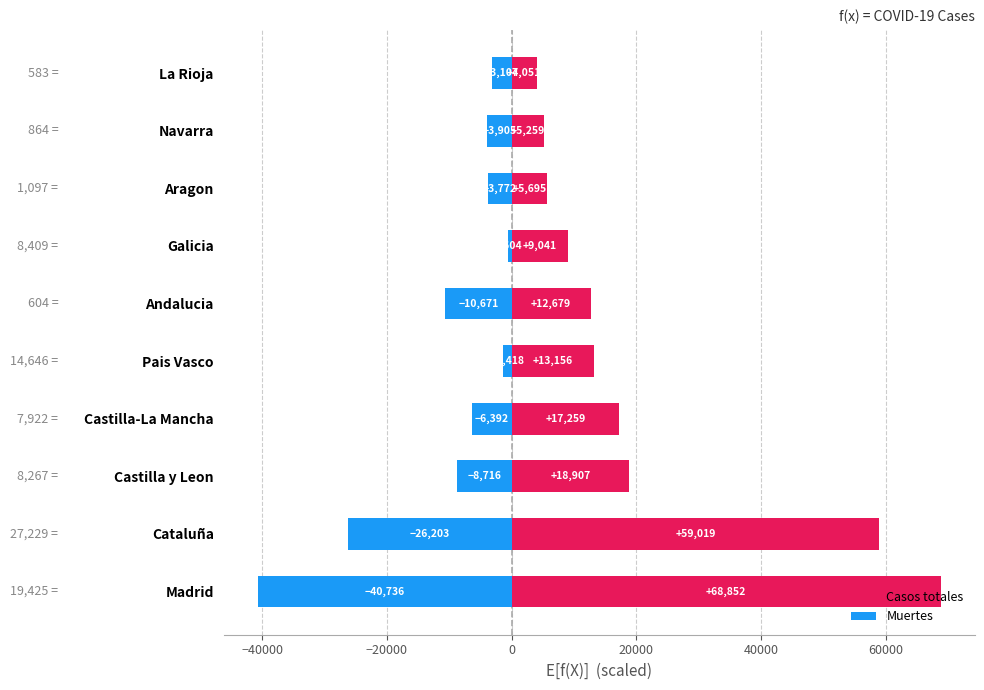

Count the number of categories in the chart.

10